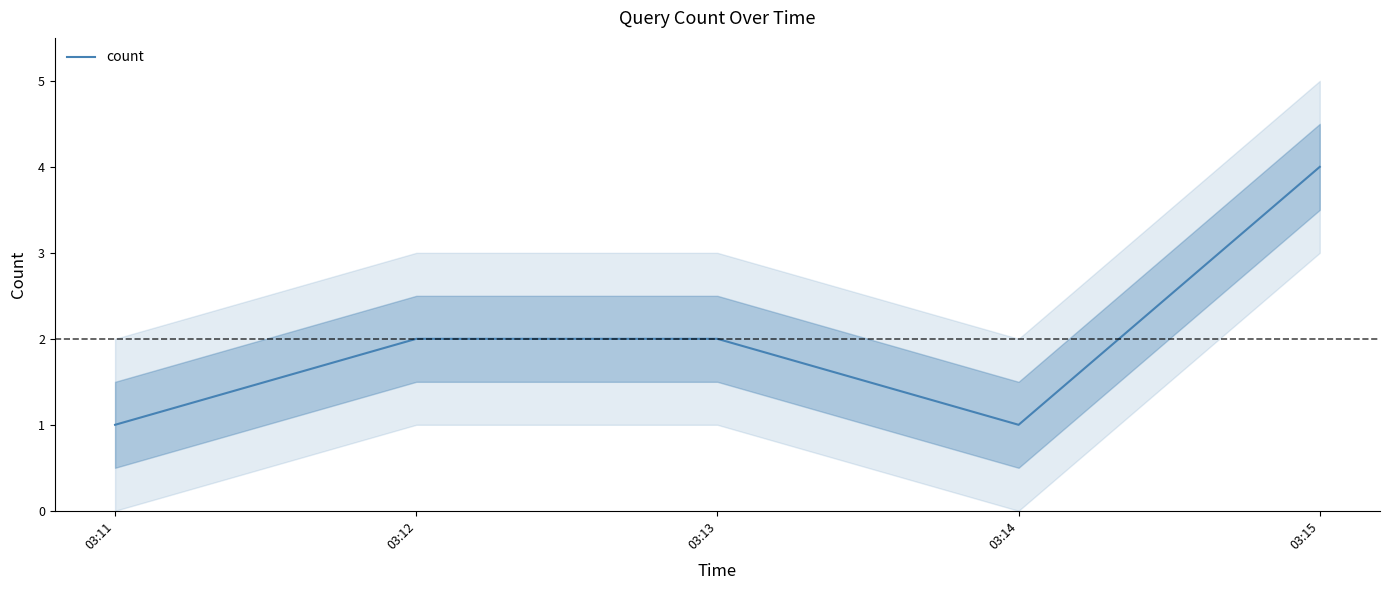

What is the change in value from 03:12 to 03:14?

-1